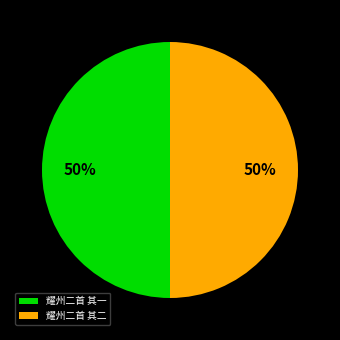

What is the ratio of the value at 耀州二首 其二 to the value at 耀州二首 其一?

1.0